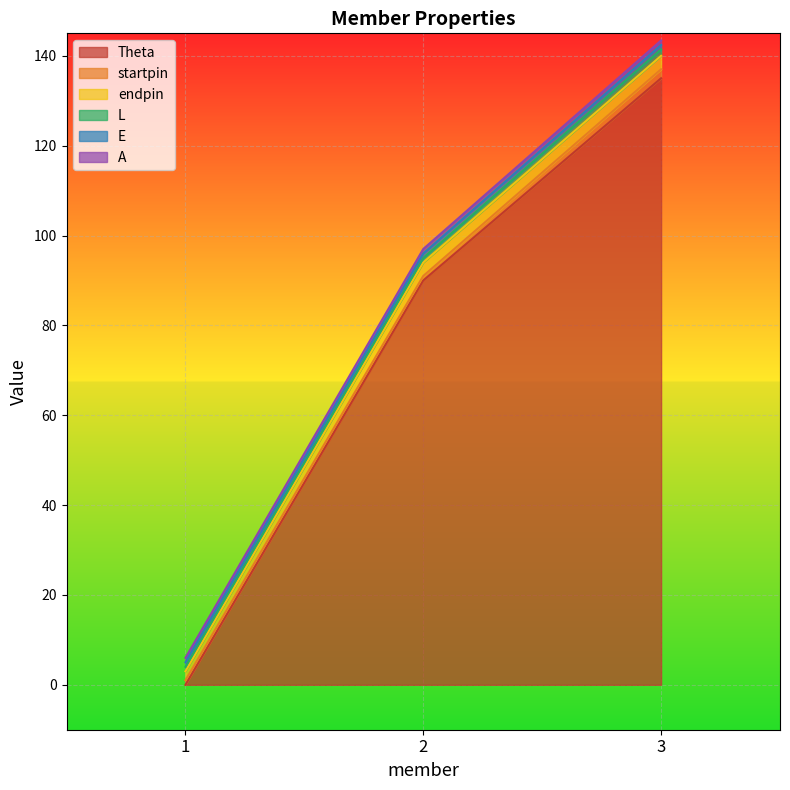

At how many categories does at least one series exceed 75?

2